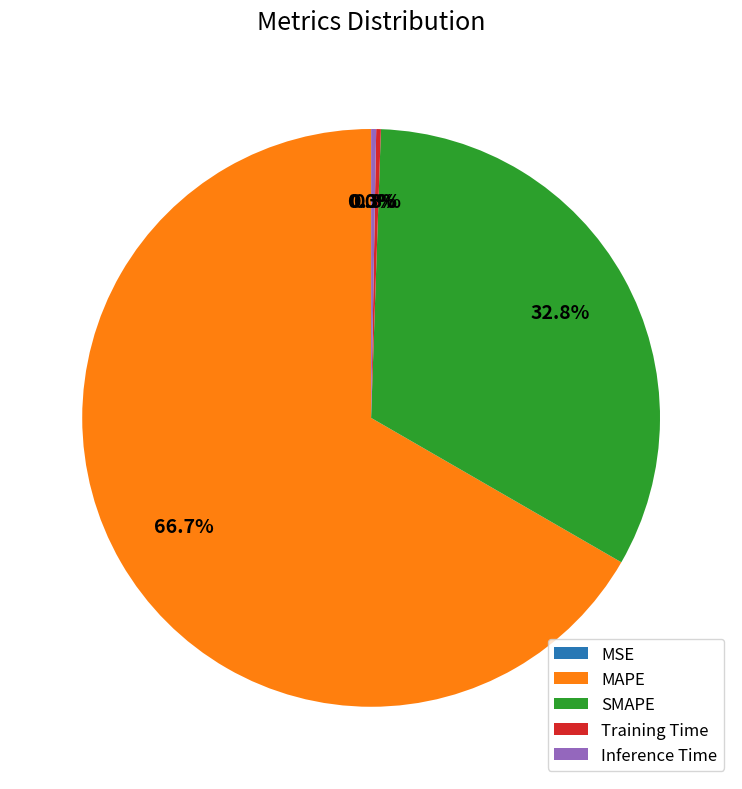

Is there any slice that represents more than half of the pie?

Yes